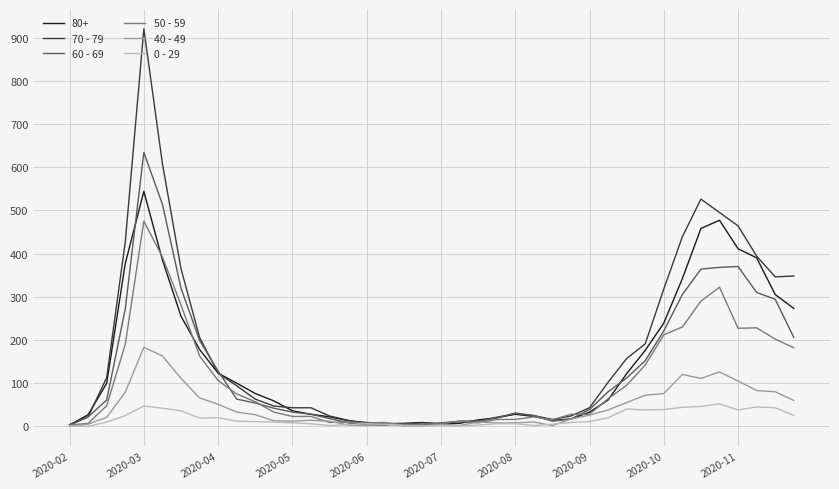

List the series in order of their peak value, lowest first.

0 - 29, 40 - 49, 50 - 59, 80+, 60 - 69, 70 - 79